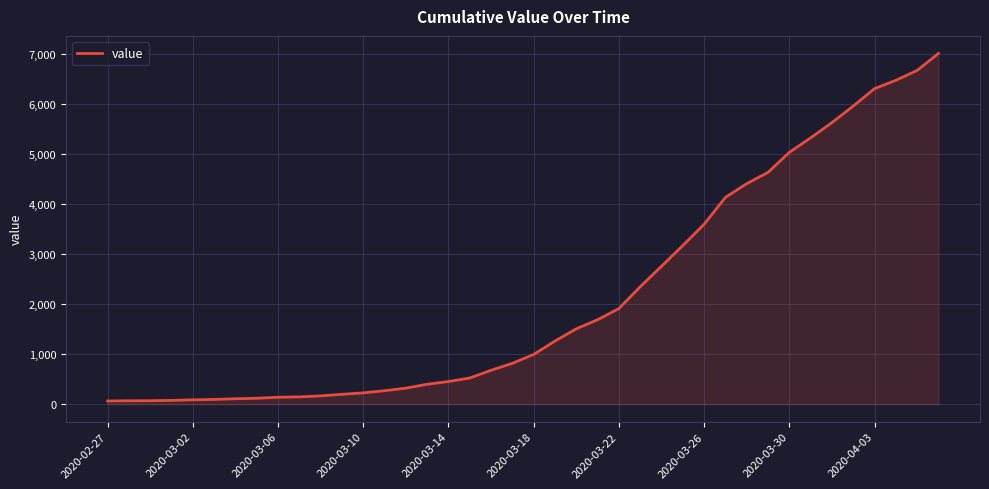

What is the greatest value displayed?

7003